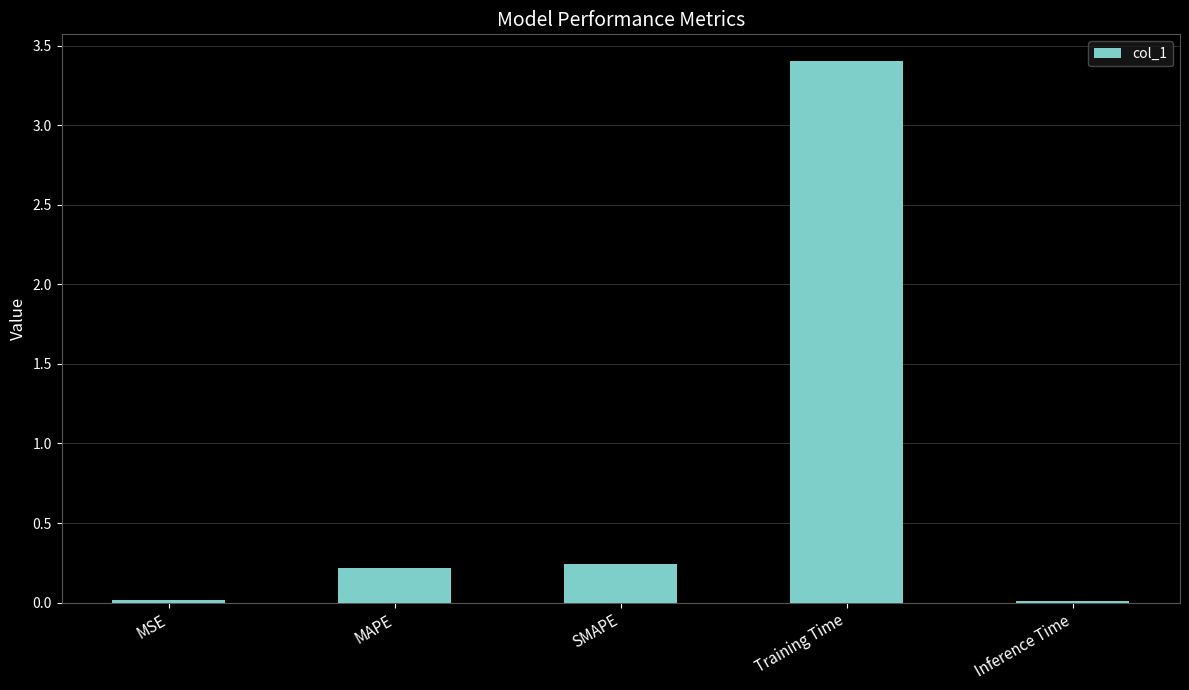

What is the average value?

0.8